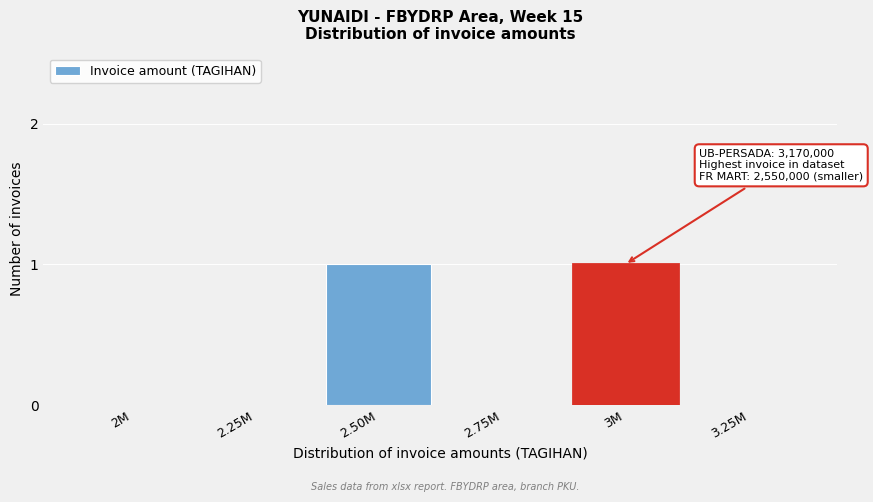

Reading left to right, transcribe all the data shown in this chart.

2M=0	2.25M=0	2.50M=1	2.75M=0	3M=1	3.25M=0